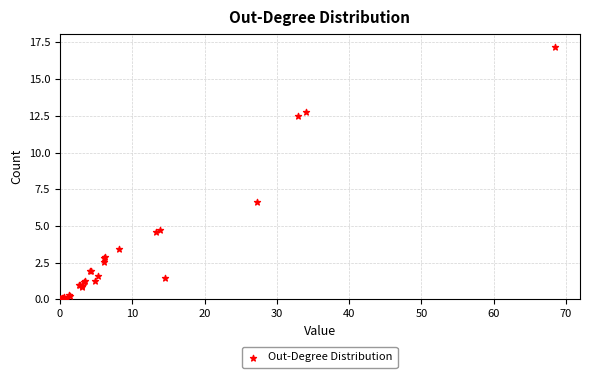

What Y value in the scatter plot is closest to 8?

6.7